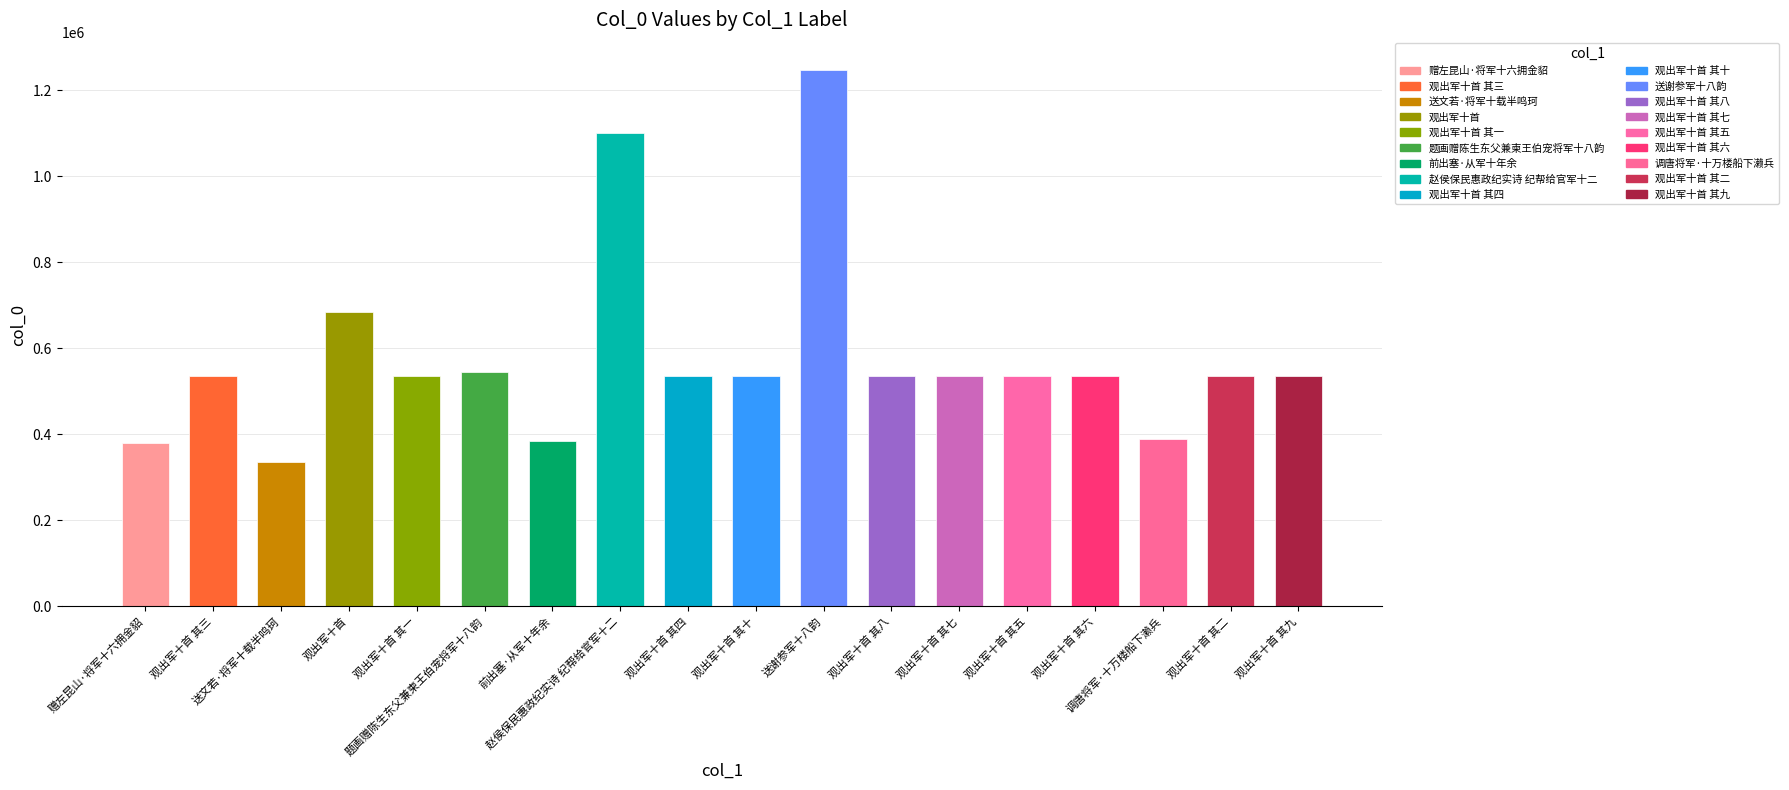

Reading right to left, transcribe all the data shown in this chart.

535347	535340	389805	535344	535343	535345	535346	1248690	535348	535342	1102146	384703	544576	535339	684223	336594	535341	380630